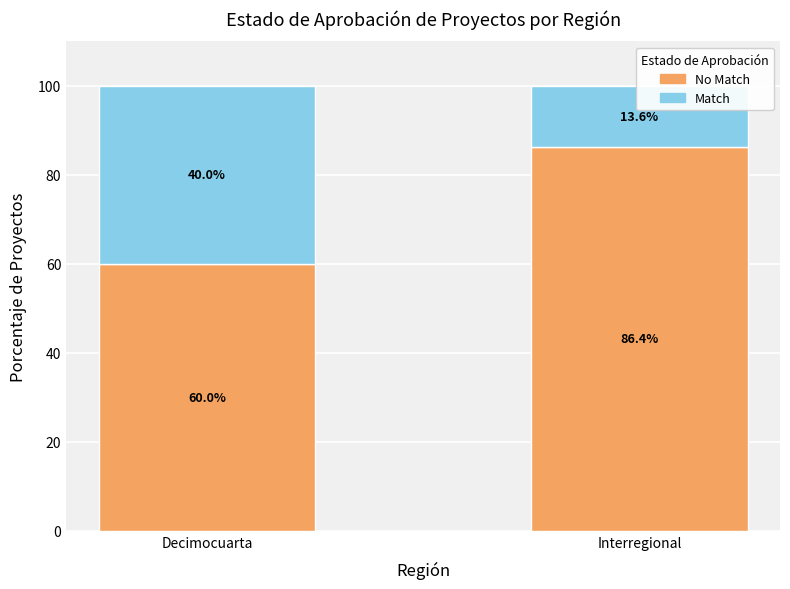

Rank the categories by Match value from lowest to highest.

Interregional, Decimocuarta